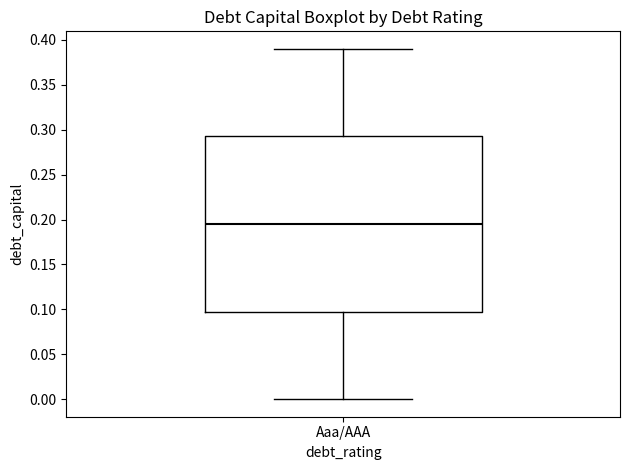

Where does the median line of the box for Aaa/AAA sit on the y-axis? The values are not printed on the chart, so give them approximately, as read against the axis.

0.195